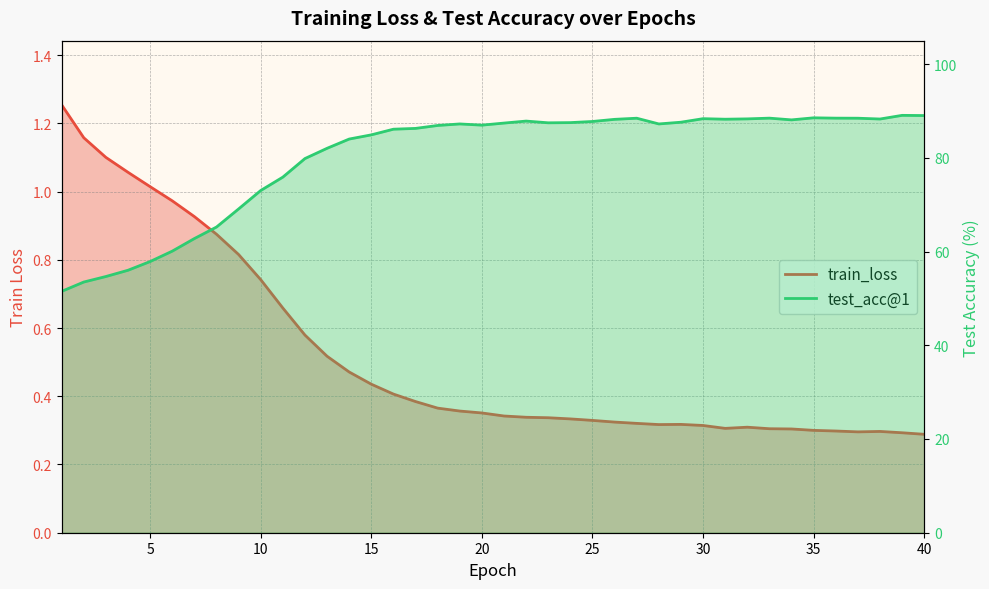

True or false: test_acc@1 and train_loss intersect in this chart.

False